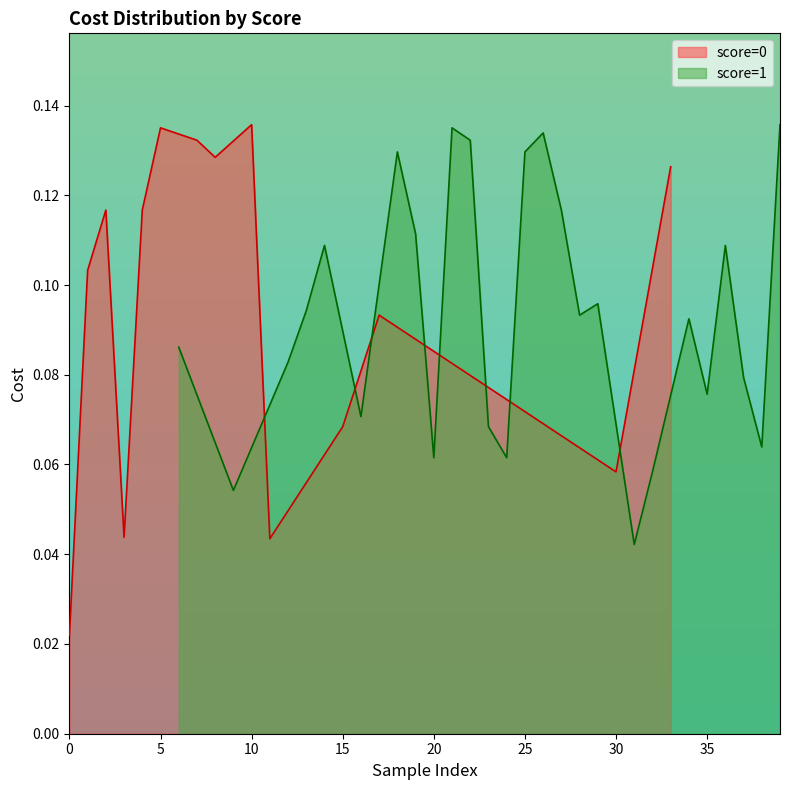

What is the sum of the values at 1 and 1?

0.2